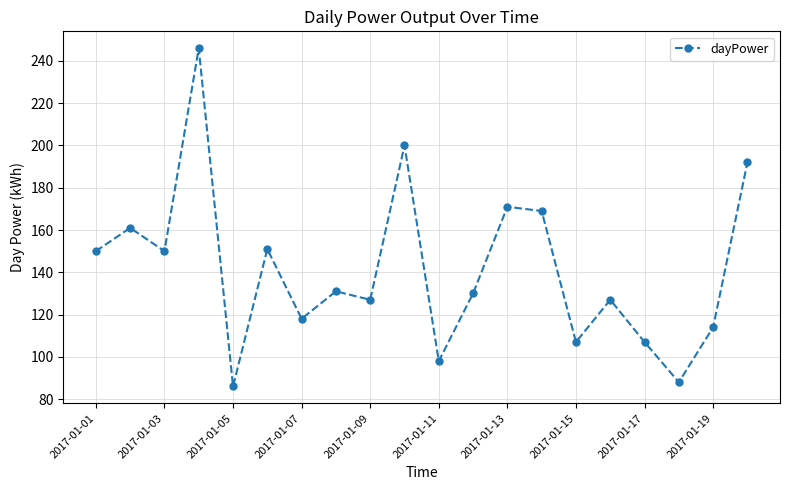

How many points are higher than both their immediate neighbors (excluding endpoints)?

7